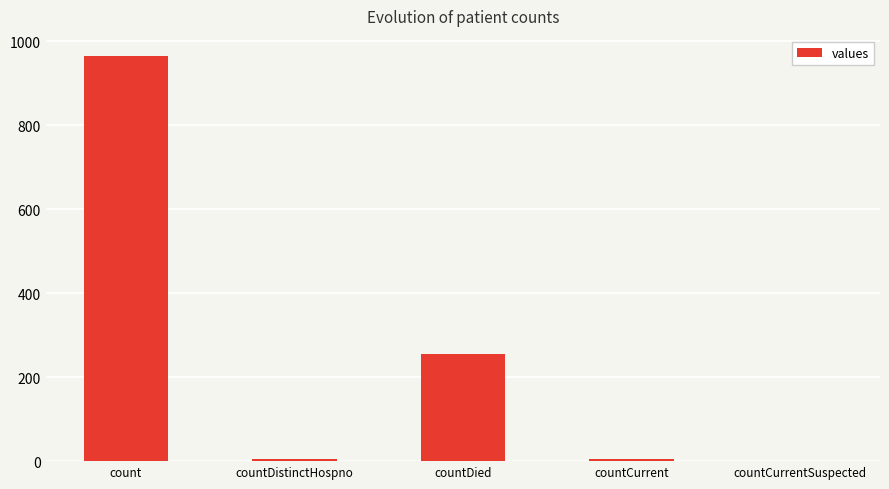

Which has a higher value, countDied or countCurrent?

countDied